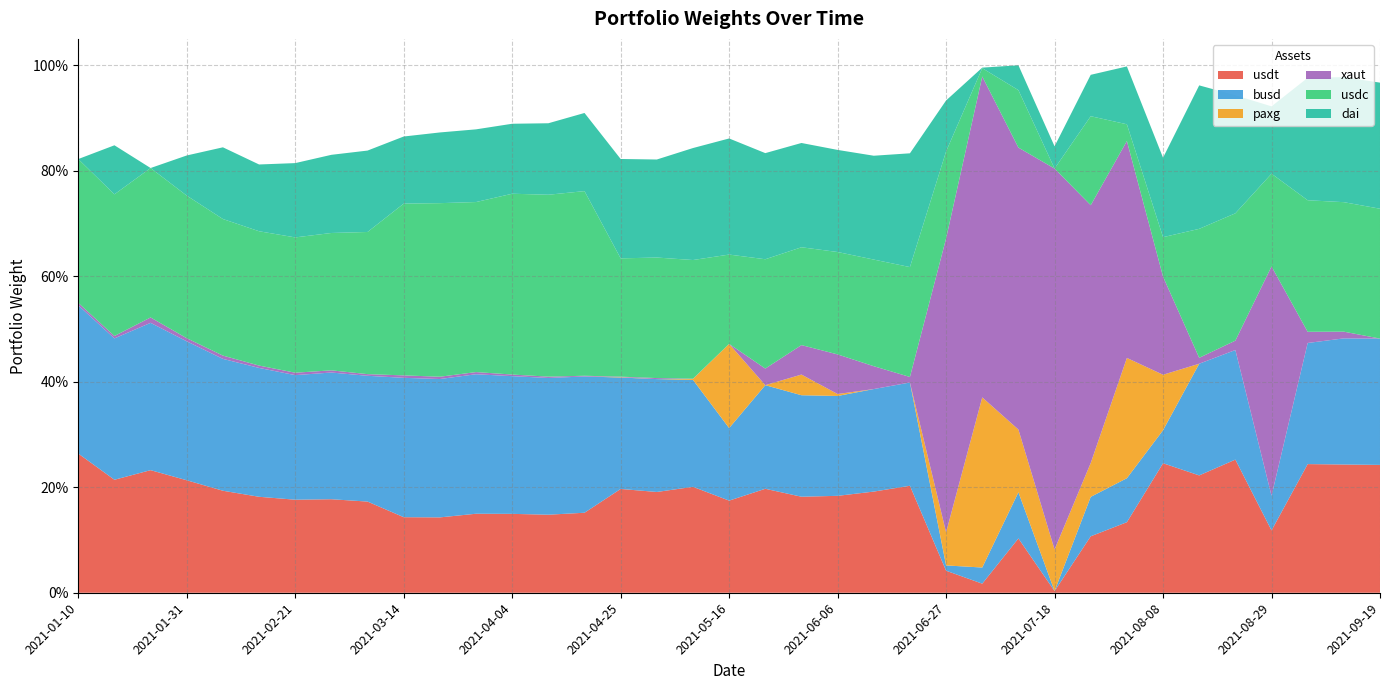

Reading left to right, extract all data points from this chart.

usdt: 2021-01-10=0.3	2021-01-17=0.2	2021-01-24=0.2	2021-01-31=0.2	2021-02-07=0.2	2021-02-14=0.2	2021-02-21=0.2	2021-02-28=0.2	2021-03-07=0.2	2021-03-14=0.1	2021-03-21=0.1	2021-03-28=0.1	2021-04-04=0.1	2021-04-11=0.1	2021-04-18=0.2	2021-04-25=0.2	2021-05-02=0.2	2021-05-09=0.2	2021-05-16=0.2	2021-05-23=0.2	2021-05-30=0.2	2021-06-06=0.2	2021-06-13=0.2	2021-06-20=0.2	2021-06-27=0.0	2021-07-04=0.0	2021-07-11=0.1	2021-07-18=0.0	2021-07-25=0.1	2021-08-01=0.1	2021-08-08=0.2	2021-08-15=0.2	2021-08-22=0.3	2021-08-29=0.1	2021-09-05=0.2	2021-09-12=0.2	2021-09-19=0.2
busd: 2021-01-10=0.3	2021-01-17=0.3	2021-01-24=0.3	2021-01-31=0.3	2021-02-07=0.2	2021-02-14=0.2	2021-02-21=0.2	2021-02-28=0.2	2021-03-07=0.2	2021-03-14=0.3	2021-03-21=0.3	2021-03-28=0.3	2021-04-04=0.3	2021-04-11=0.3	2021-04-18=0.3	2021-04-25=0.2	2021-05-02=0.2	2021-05-09=0.2	2021-05-16=0.1	2021-05-23=0.2	2021-05-30=0.2	2021-06-06=0.2	2021-06-13=0.2	2021-06-20=0.2	2021-06-27=0.0	2021-07-04=0.0	2021-07-11=0.1	2021-07-18=0.0	2021-07-25=0.1	2021-08-01=0.1	2021-08-08=0.1	2021-08-15=0.2	2021-08-22=0.2	2021-08-29=0.1	2021-09-05=0.2	2021-09-12=0.2	2021-09-19=0.2
paxg: 2021-01-10=0.0	2021-01-17=0.0	2021-01-24=0.0	2021-01-31=0.0	2021-02-07=0.0	2021-02-14=0.0	2021-02-21=0.0	2021-02-28=0.0	2021-03-07=0.0	2021-03-14=0.0	2021-03-21=0.0	2021-03-28=0.0	2021-04-04=0.0	2021-04-11=0.0	2021-04-18=0.0	2021-04-25=0.0	2021-05-02=0.0	2021-05-09=0.0	2021-05-16=0.2	2021-05-23=0.0	2021-05-30=0.0	2021-06-06=0.0	2021-06-13=0.0	2021-06-20=0.0	2021-06-27=0.1	2021-07-04=0.3	2021-07-11=0.1	2021-07-18=0.1	2021-07-25=0.1	2021-08-01=0.2	2021-08-08=0.1	2021-08-15=0.0	2021-08-22=0.0	2021-08-29=0.0	2021-09-05=0.0	2021-09-12=0.0	2021-09-19=0.0
xaut: 2021-01-10=0.0	2021-01-17=0.0	2021-01-24=0.0	2021-01-31=0.0	2021-02-07=0.0	2021-02-14=0.0	2021-02-21=0.0	2021-02-28=0.0	2021-03-07=0.0	2021-03-14=0.0	2021-03-21=0.0	2021-03-28=0.0	2021-04-04=0.0	2021-04-11=0.0	2021-04-18=0.0	2021-04-25=0.0	2021-05-02=0.0	2021-05-09=0.0	2021-05-16=0.0	2021-05-23=0.0	2021-05-30=0.1	2021-06-06=0.1	2021-06-13=0.0	2021-06-20=0.0	2021-06-27=0.6	2021-07-04=0.6	2021-07-11=0.5	2021-07-18=0.7	2021-07-25=0.5	2021-08-01=0.4	2021-08-08=0.2	2021-08-15=0.0	2021-08-22=0.0	2021-08-29=0.4	2021-09-05=0.0	2021-09-12=0.0	2021-09-19=0.0
usdc: 2021-01-10=0.3	2021-01-17=0.3	2021-01-24=0.3	2021-01-31=0.3	2021-02-07=0.3	2021-02-14=0.3	2021-02-21=0.3	2021-02-28=0.3	2021-03-07=0.3	2021-03-14=0.3	2021-03-21=0.3	2021-03-28=0.3	2021-04-04=0.3	2021-04-11=0.3	2021-04-18=0.4	2021-04-25=0.2	2021-05-02=0.2	2021-05-09=0.2	2021-05-16=0.2	2021-05-23=0.2	2021-05-30=0.2	2021-06-06=0.2	2021-06-13=0.2	2021-06-20=0.2	2021-06-27=0.2	2021-07-04=0.0	2021-07-11=0.1	2021-07-18=0.0	2021-07-25=0.2	2021-08-01=0.0	2021-08-08=0.1	2021-08-15=0.2	2021-08-22=0.2	2021-08-29=0.2	2021-09-05=0.2	2021-09-12=0.2	2021-09-19=0.2
dai: 2021-01-10=0.0	2021-01-17=0.1	2021-01-24=0.0	2021-01-31=0.1	2021-02-07=0.1	2021-02-14=0.1	2021-02-21=0.1	2021-02-28=0.1	2021-03-07=0.2	2021-03-14=0.1	2021-03-21=0.1	2021-03-28=0.1	2021-04-04=0.1	2021-04-11=0.1	2021-04-18=0.1	2021-04-25=0.2	2021-05-02=0.2	2021-05-09=0.2	2021-05-16=0.2	2021-05-23=0.2	2021-05-30=0.2	2021-06-06=0.2	2021-06-13=0.2	2021-06-20=0.2	2021-06-27=0.1	2021-07-04=0.0	2021-07-11=0.0	2021-07-18=0.0	2021-07-25=0.1	2021-08-01=0.1	2021-08-08=0.2	2021-08-15=0.3	2021-08-22=0.2	2021-08-29=0.1	2021-09-05=0.2	2021-09-12=0.2	2021-09-19=0.2